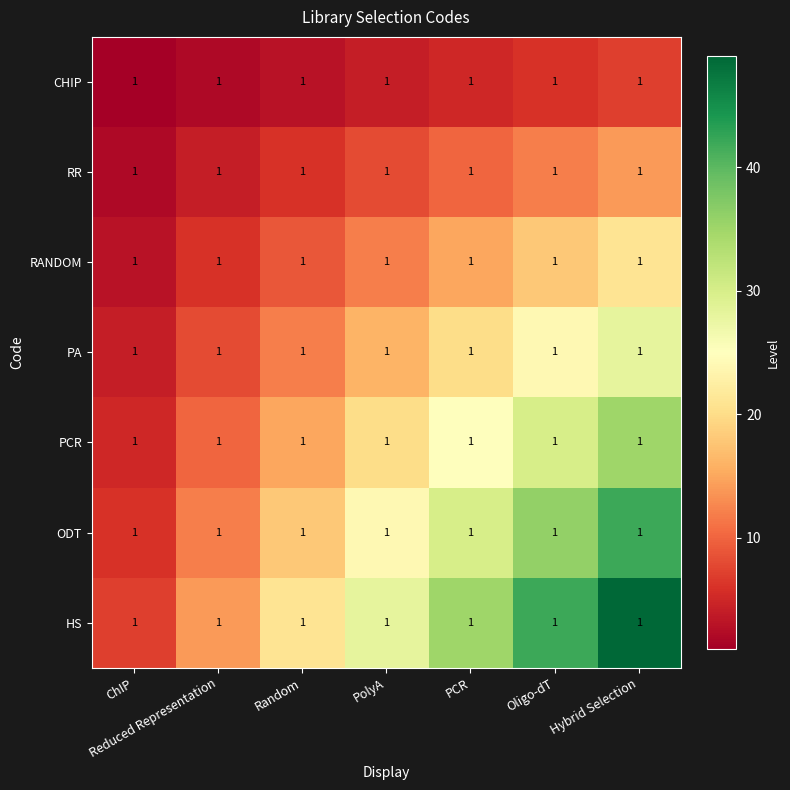

Which series has the largest total across all categories?

HS